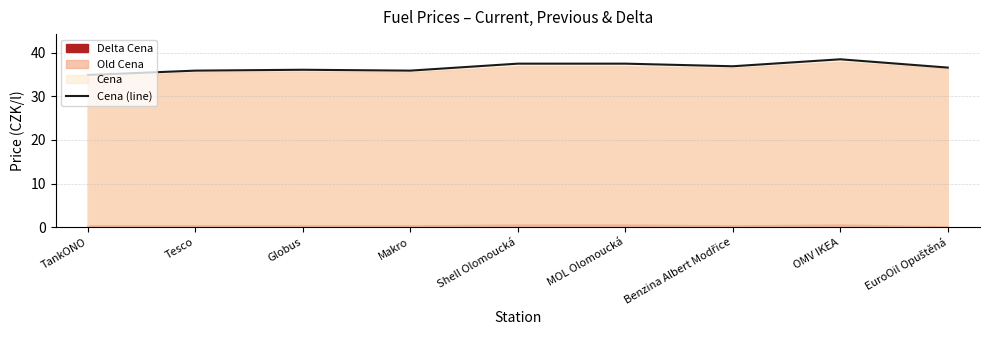

Reading left to right, extract all data points from this chart.

34.9	35.9	36.1	35.9	37.5	37.5	36.9	38.5	36.6